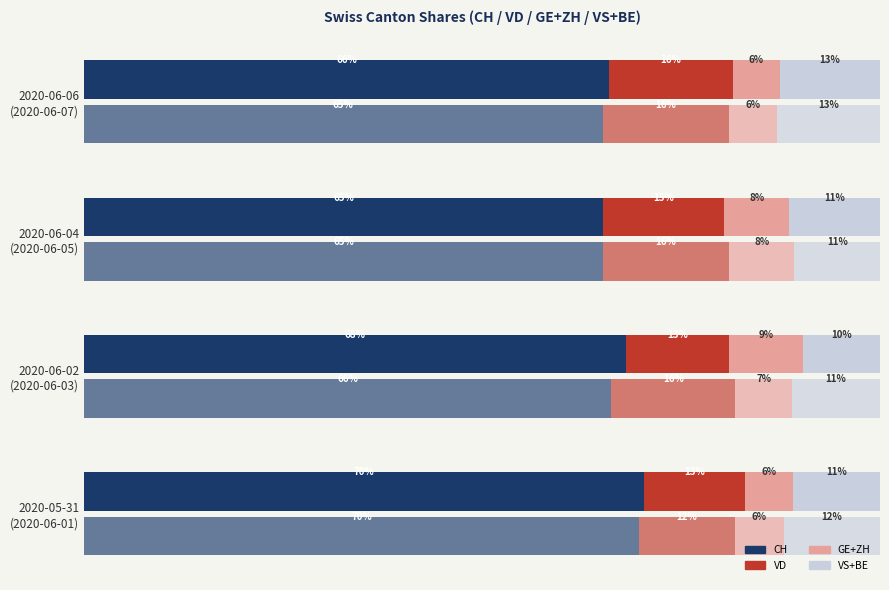

What is the minimum value shown in the chart?

5.9